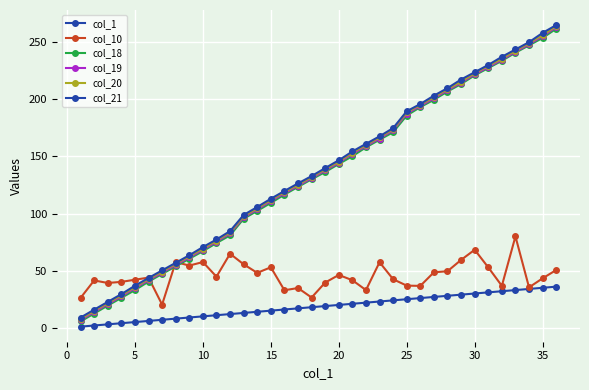

How many lines are shown in the chart?

6